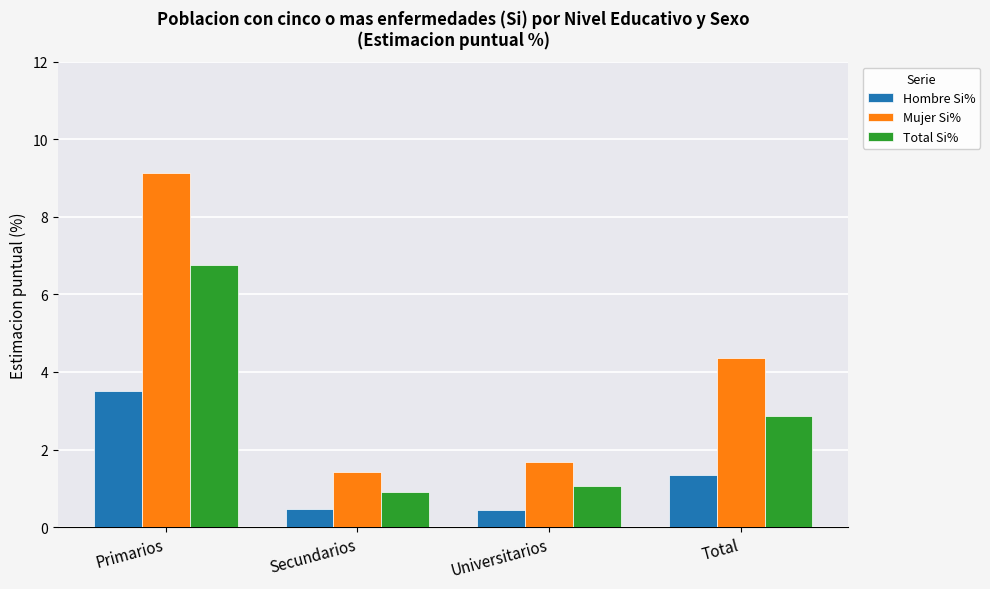

What is the difference between the highest and lowest values at Total?

3.0